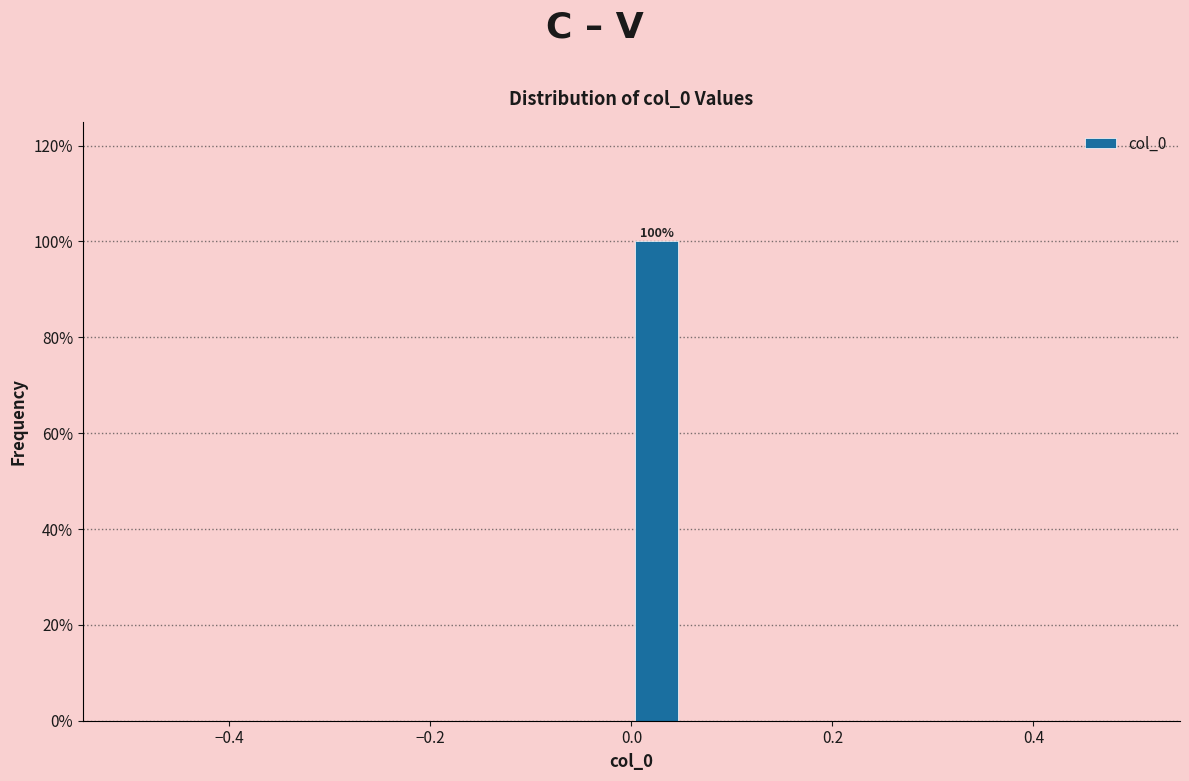

Read against the x-axis, roughly where is the centre of the tallest bar?

0.02